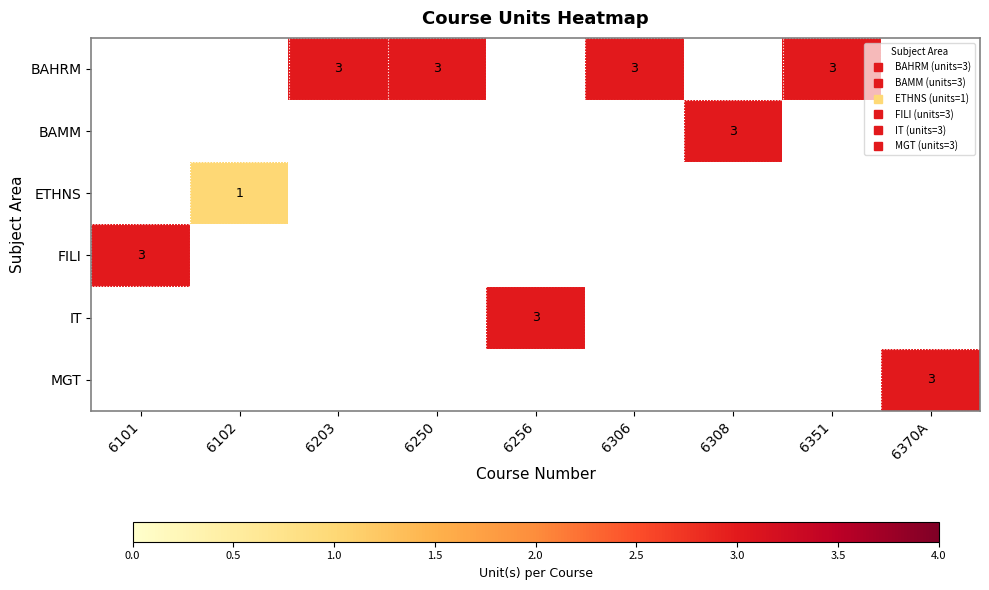

What is the smallest value displayed?

1.0